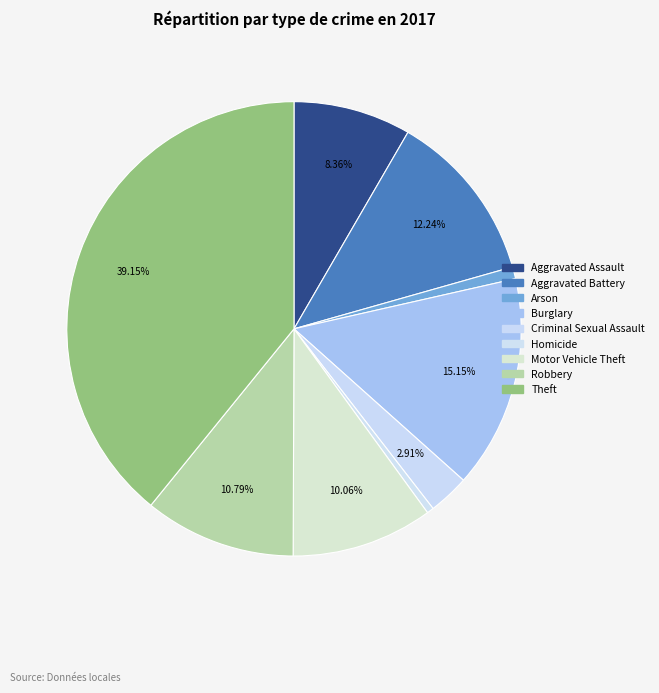

How many slices are in this pie chart?

9